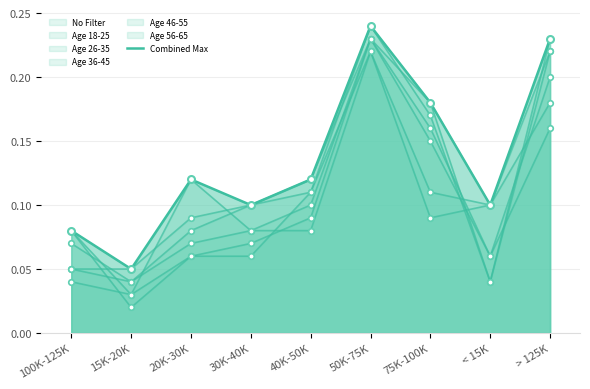

At which category does the data reach its first local peak?

20K-30K